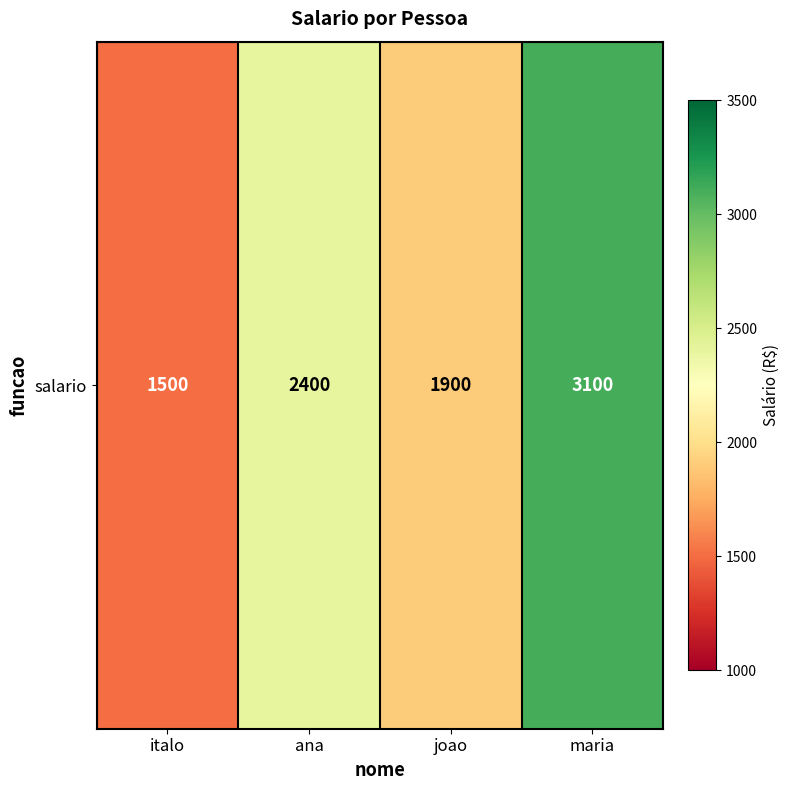

True or false: the data shows 1150 at ana.

False